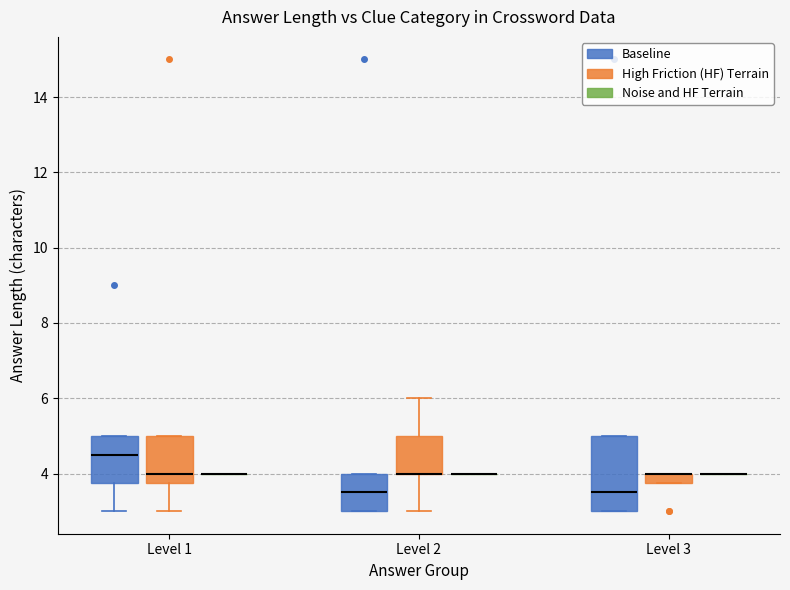

Comparing the boxes themselves (not the whiskers), which one is the tallest?

Level 3 (Baseline)